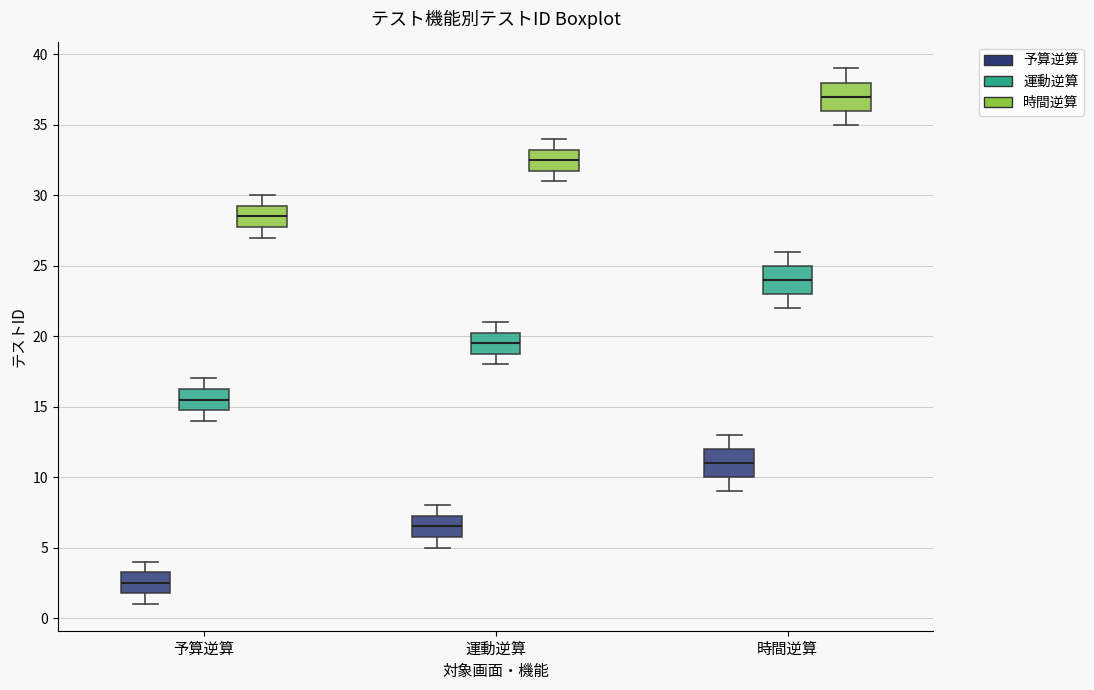

Reading left to right, read every box against the y-axis: the position of its median line, the range the box covers, and the ends of its whiskers. The values are not printed on the chart, so give them approximately, as read against the axis.

予算逆算 (予算逆算): median 2.5, box 2.0 to 3.5, whiskers 1.0 to 4.0
予算逆算 (運動逆算): median 15.5, box 15.0 to 16.5, whiskers 14.0 to 17.0
予算逆算 (時間逆算): median 28.5, box 28.0 to 29.5, whiskers 27.0 to 30.0
運動逆算 (予算逆算): median 6.5, box 6.0 to 7.5, whiskers 5.0 to 8.0
運動逆算 (運動逆算): median 19.5, box 19.0 to 20.5, whiskers 18.0 to 21.0
運動逆算 (時間逆算): median 32.5, box 32.0 to 33.5, whiskers 31.0 to 34.0
時間逆算 (予算逆算): median 11.0, box 10.0 to 12.0, whiskers 9.0 to 13.0
時間逆算 (運動逆算): median 24.0, box 23.0 to 25.0, whiskers 22.0 to 26.0
時間逆算 (時間逆算): median 37.0, box 36.0 to 38.0, whiskers 35.0 to 39.0